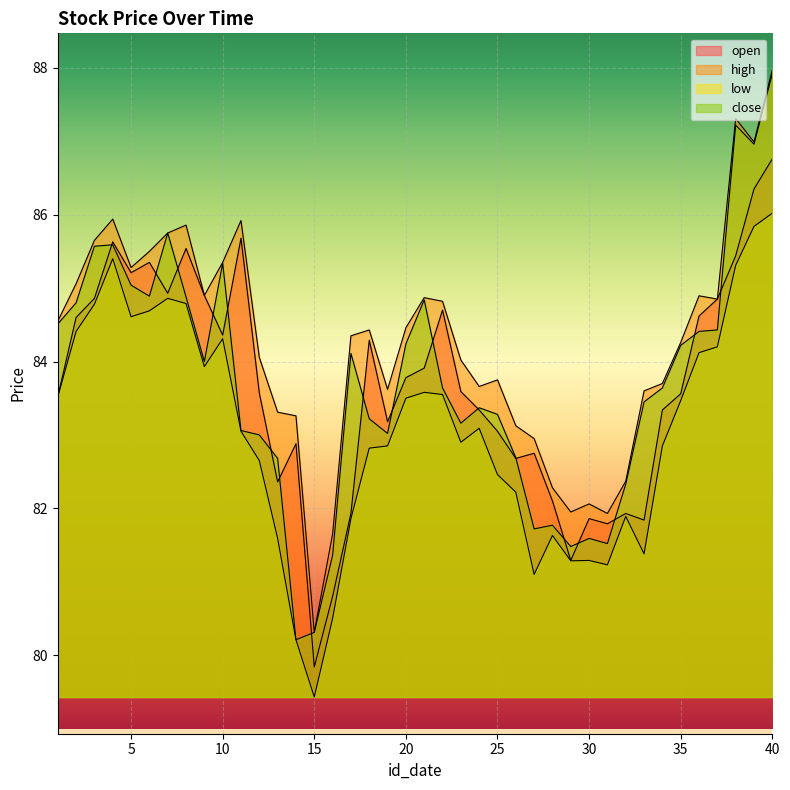

Which category has the lowest value across all series?

15